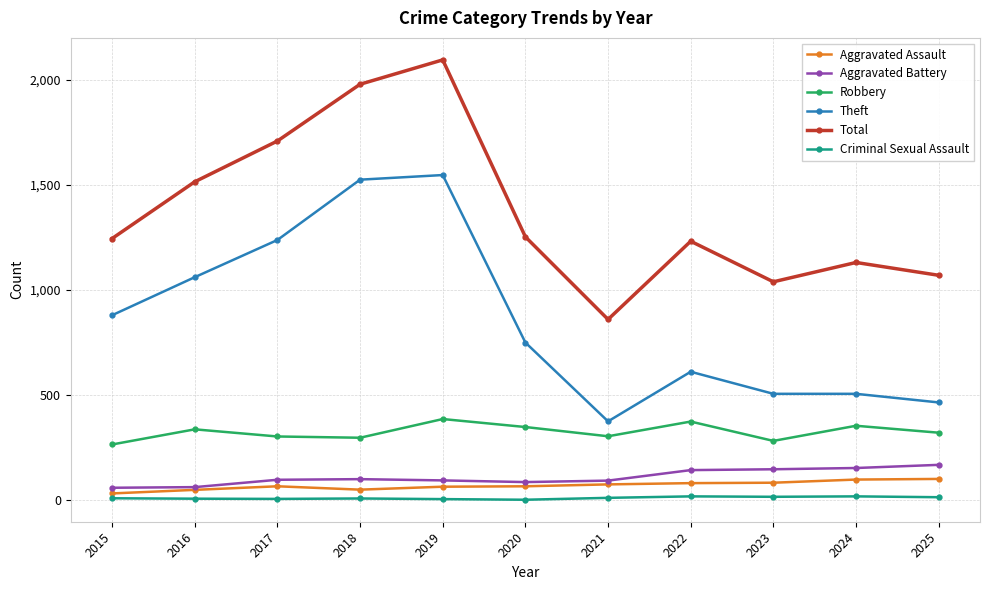

Which series has the largest range (max minus min)?

Total